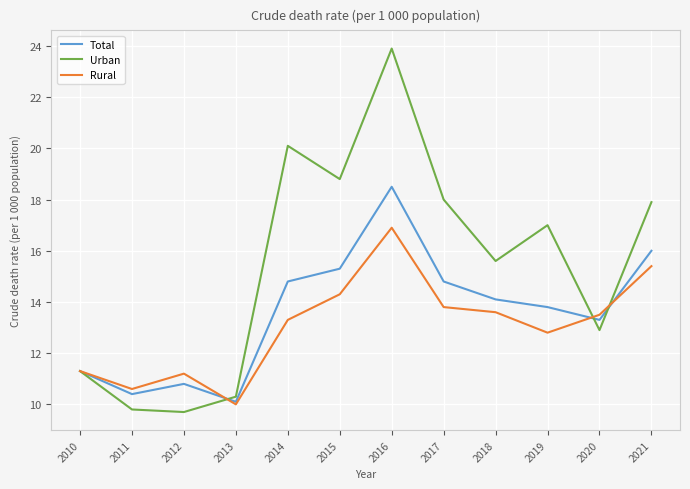

Which category has the highest value in the Urban series?

2016